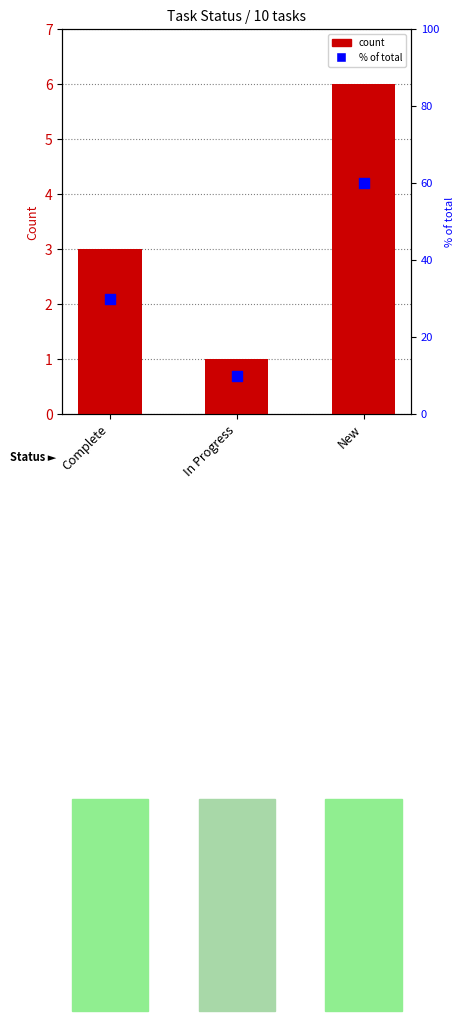

Is the value of % of total at New greater than the value of count at In Progress?

Yes